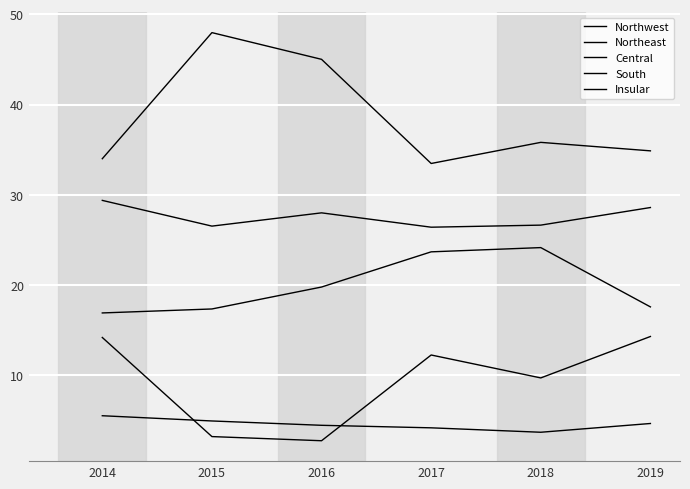

How many lines are shown in the chart?

5